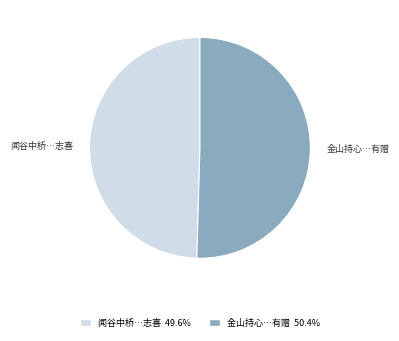

Count the number of slices in the pie.

2